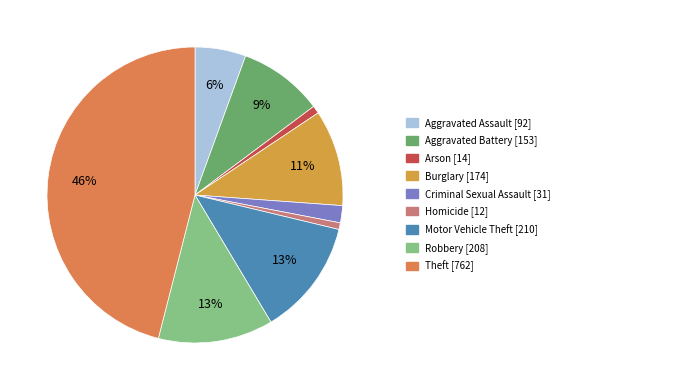

How many slices are in this pie chart?

9